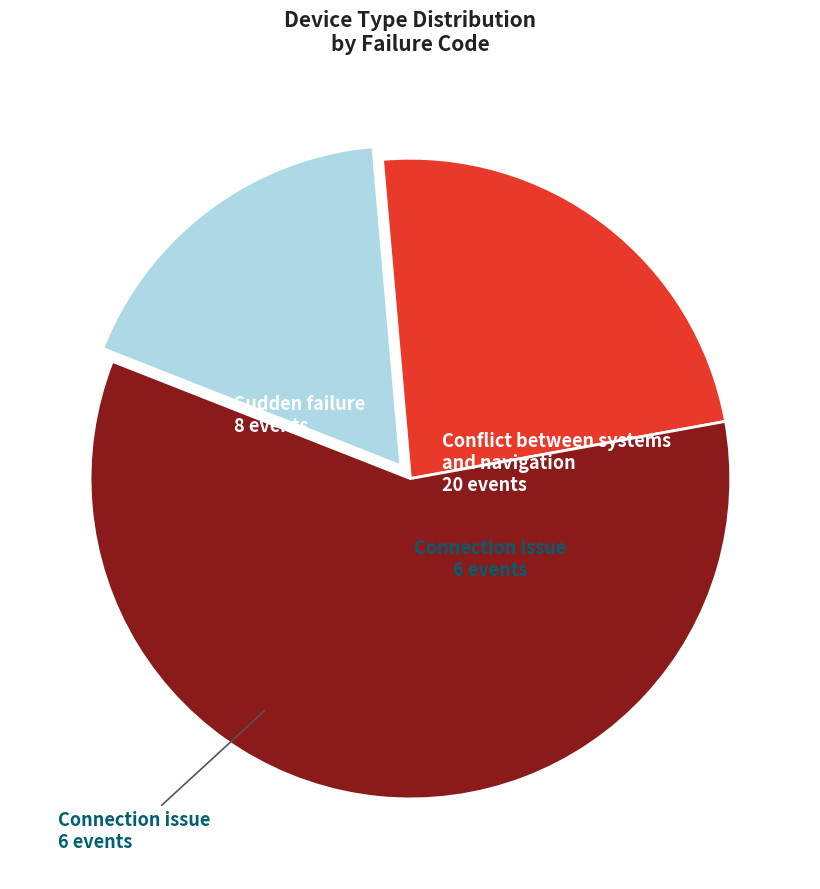

Which slice is the smallest?

Connection issue